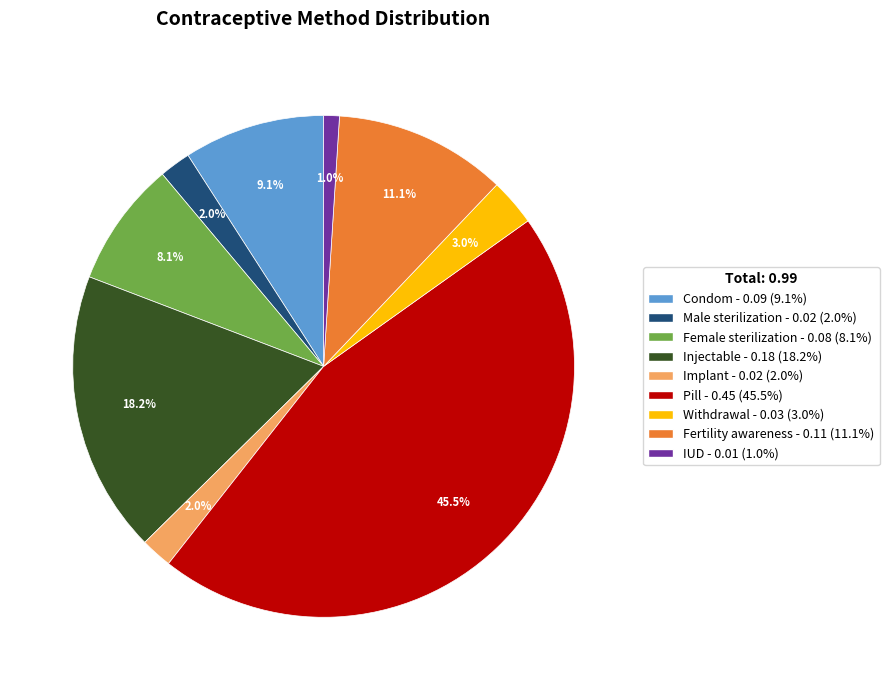

Which category has the biggest portion of the pie?

Pill